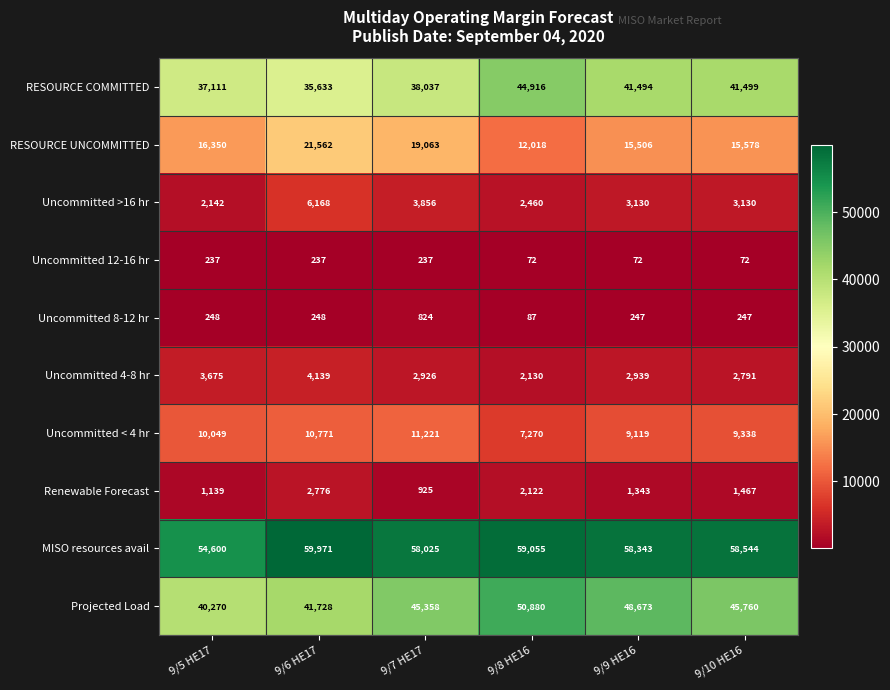

Is it true that Uncommitted 12-16 hr equals 72 at 9/10 HE16?

True